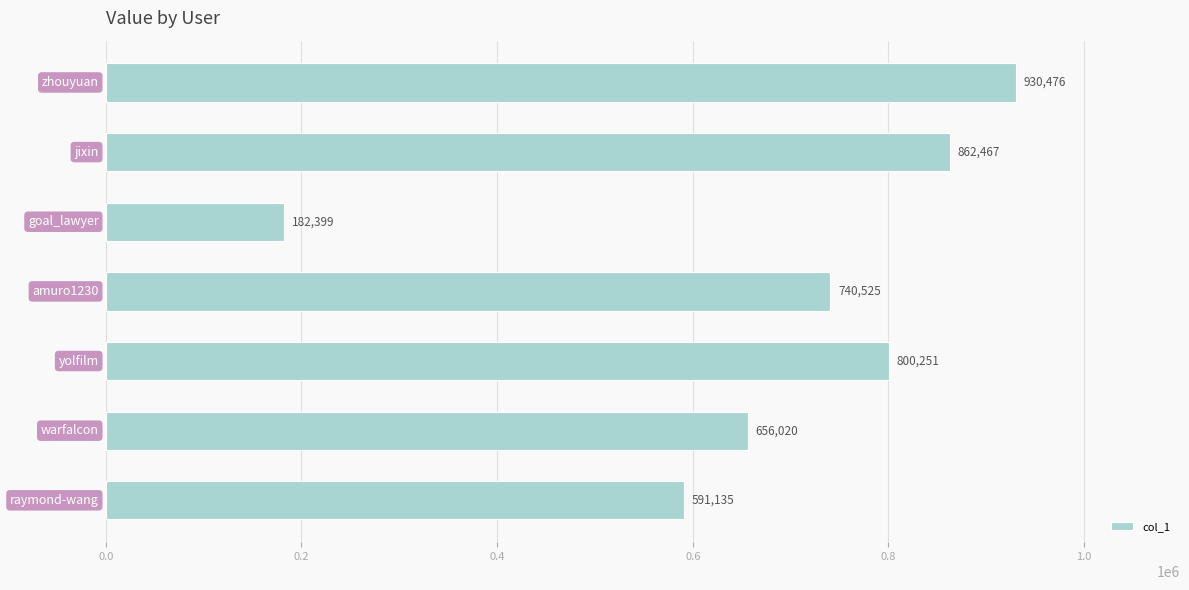

What is the difference between the second highest and minimum values?

680068